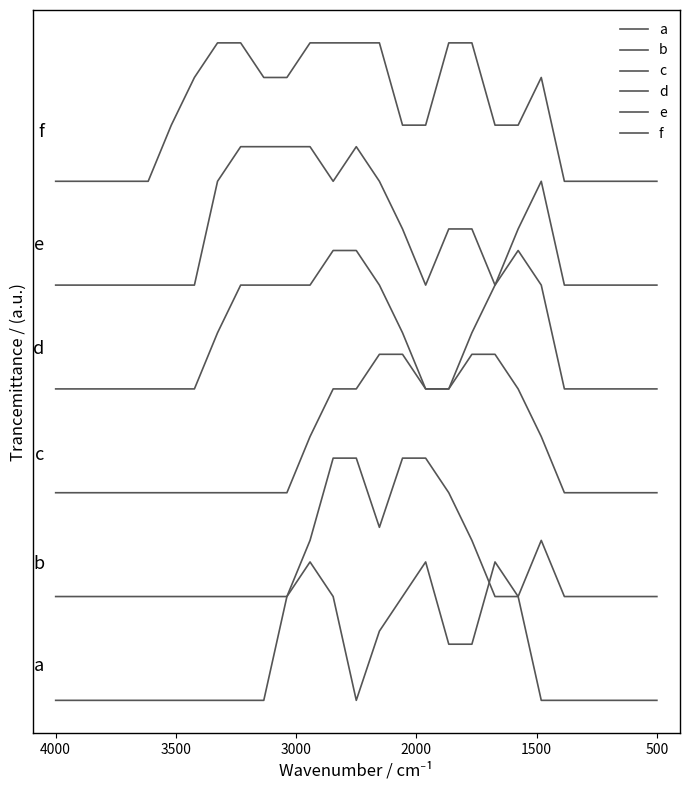

Does the chart have visible grid lines?

No